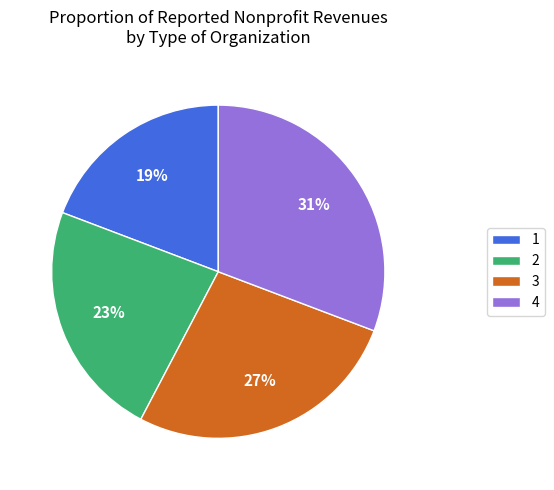

Rank the categories by value from highest to lowest.

4, 3, 2, 1